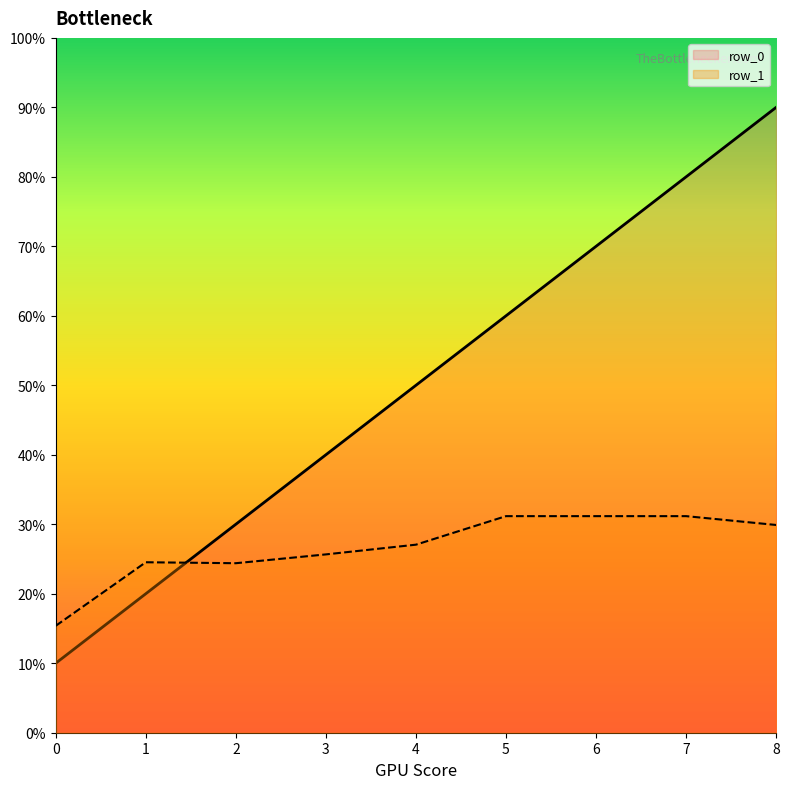

True or false: row_1 has a value of 0.2 at 2.

True